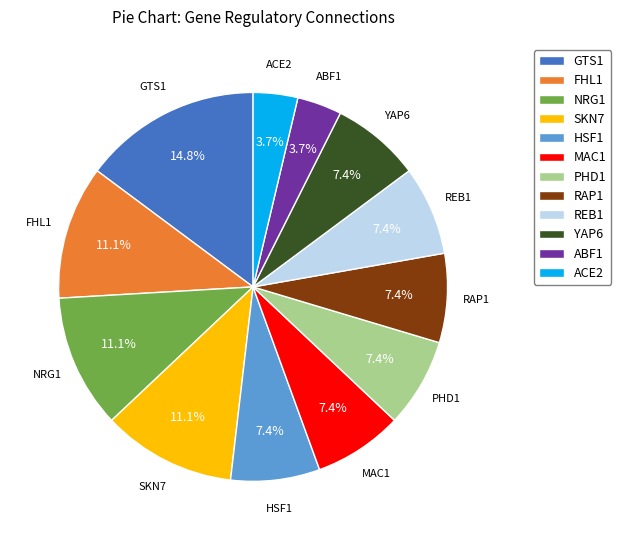

How many segments does this pie chart have?

12